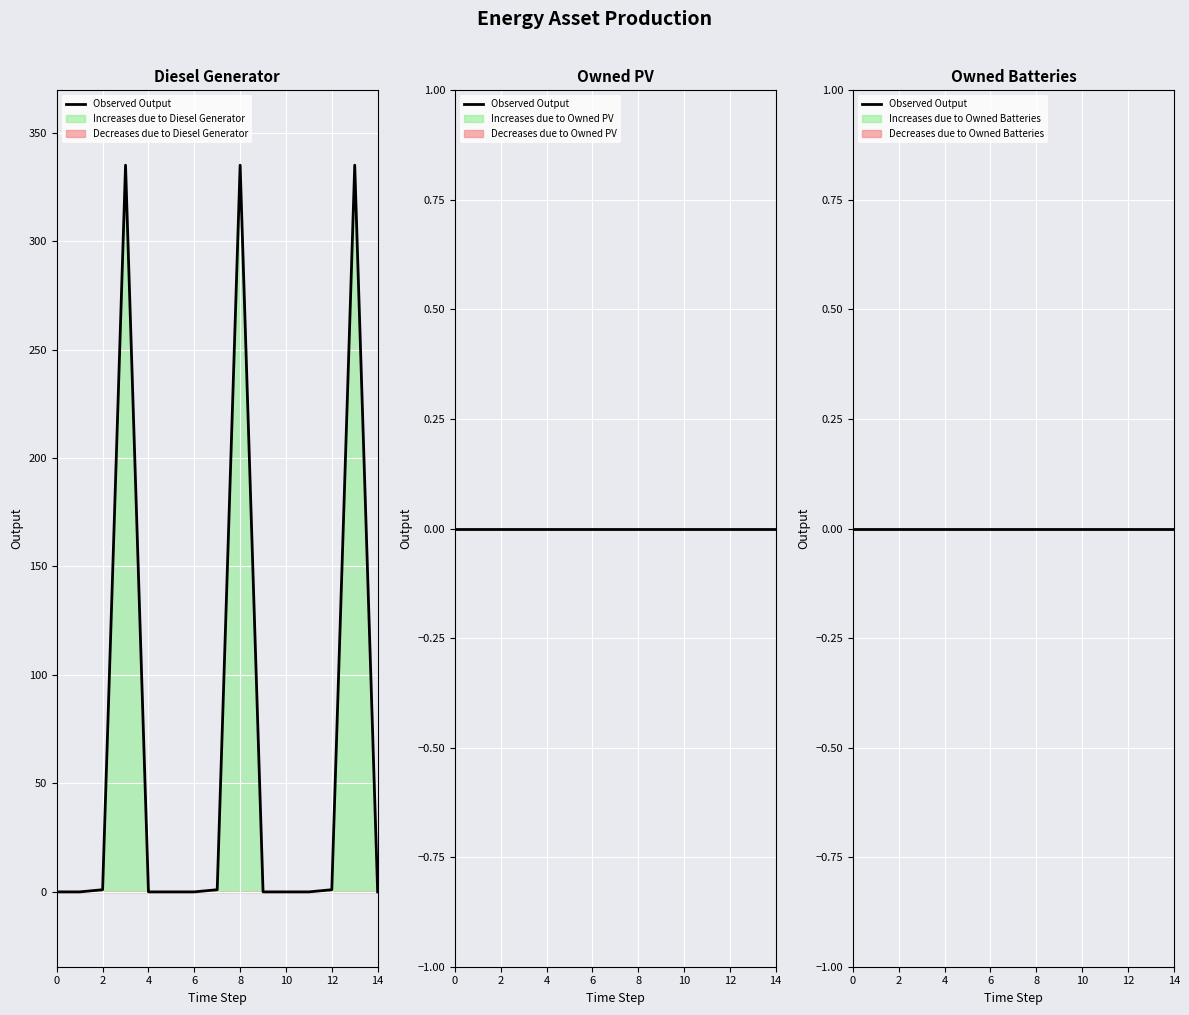

Rank the series at 1 from highest to lowest value.

Diesel Generator, Owned PV, Owned Batteries